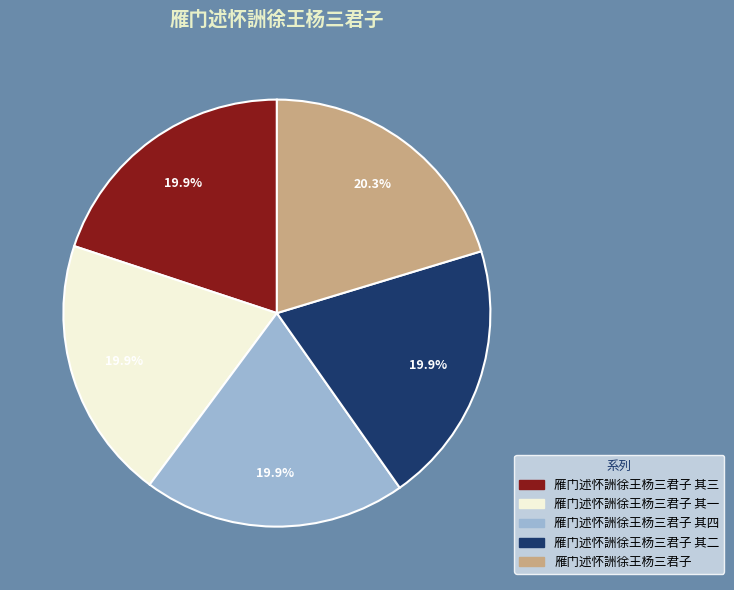

Does any single category account for the majority?

No